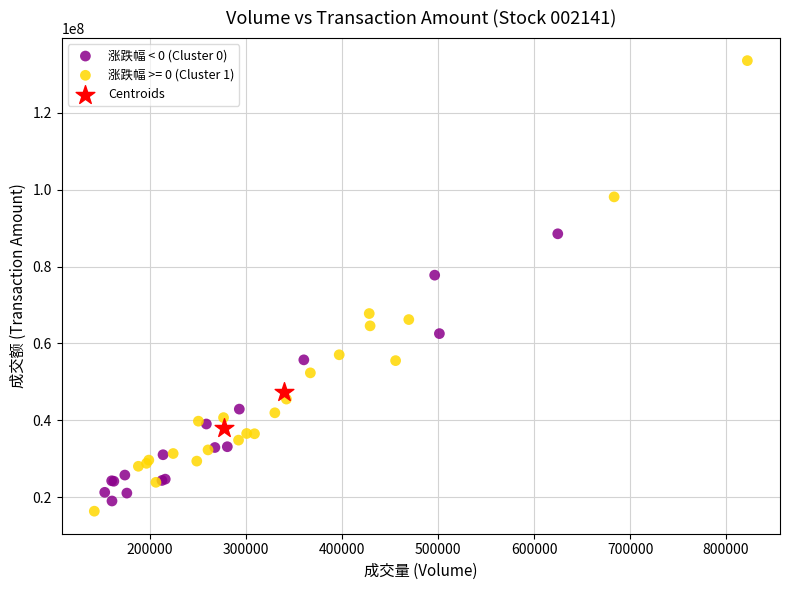

What are all the series names shown in the legend?

涨跌幅 < 0 (Cluster 0), 涨跌幅 >= 0 (Cluster 1), Centroids